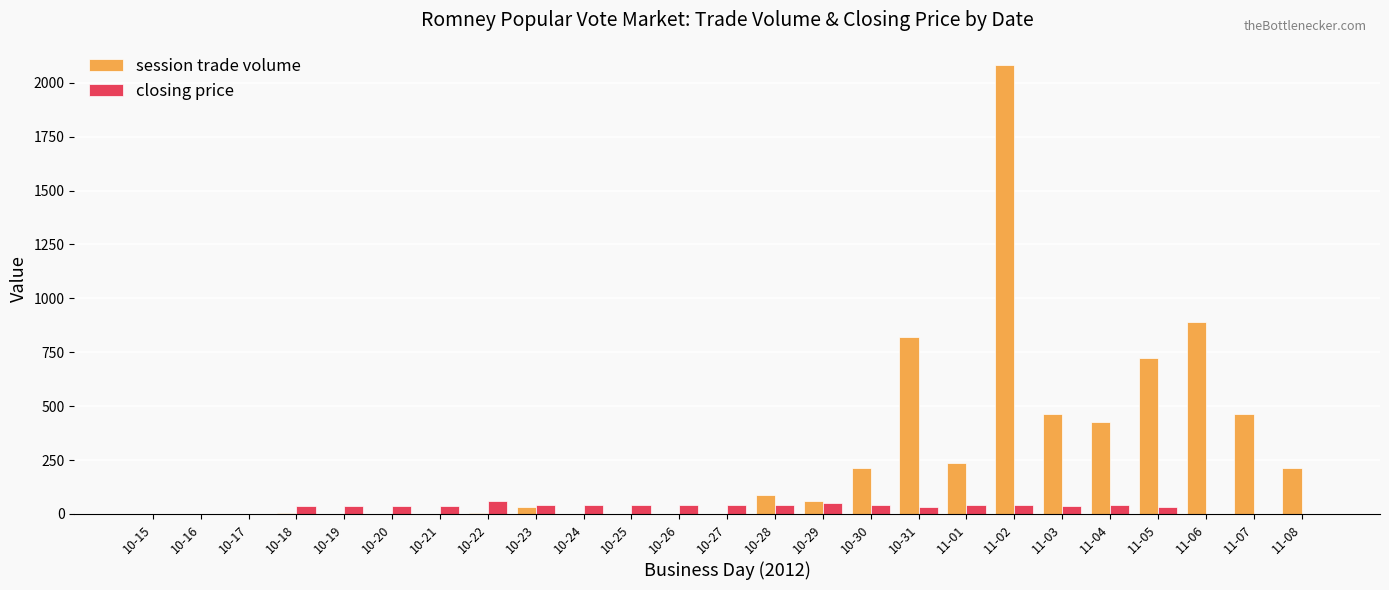

Is the value of session trade volume at 11-04 greater than the value of closing price at 10-16?

Yes